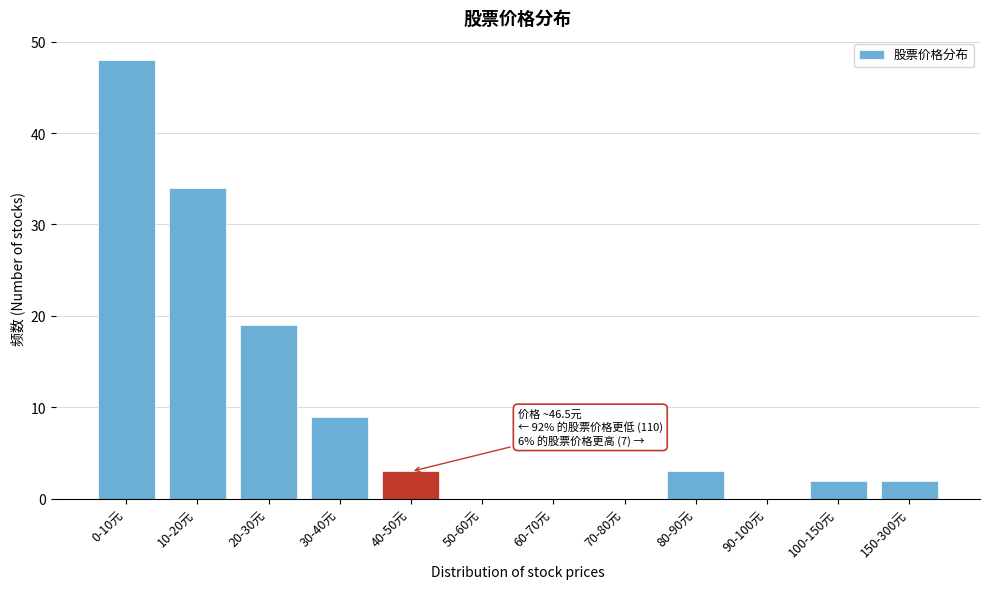

Reading left to right, list all the values displayed in this chart.

0-10元=48	10-20元=34	20-30元=19	30-40元=9	40-50元=3	50-60元=0	60-70元=0	70-80元=0	80-90元=3	90-100元=0	100-150元=2	150-300元=2